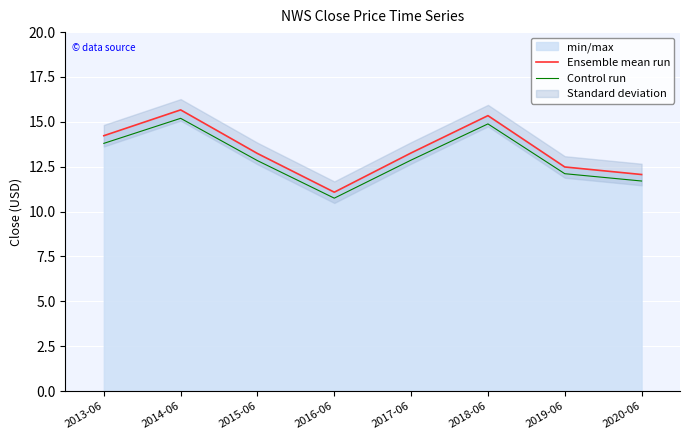

Which series has the largest range (max minus min)?

Ensemble mean run